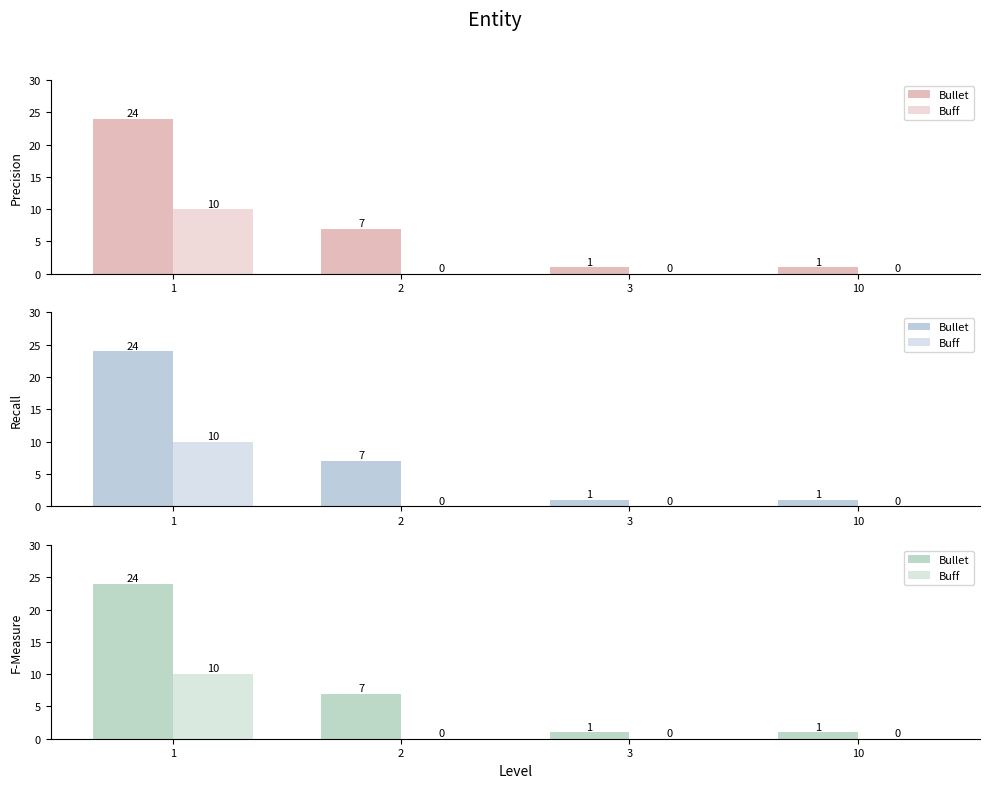

Does the chart contain stacked bars?

No